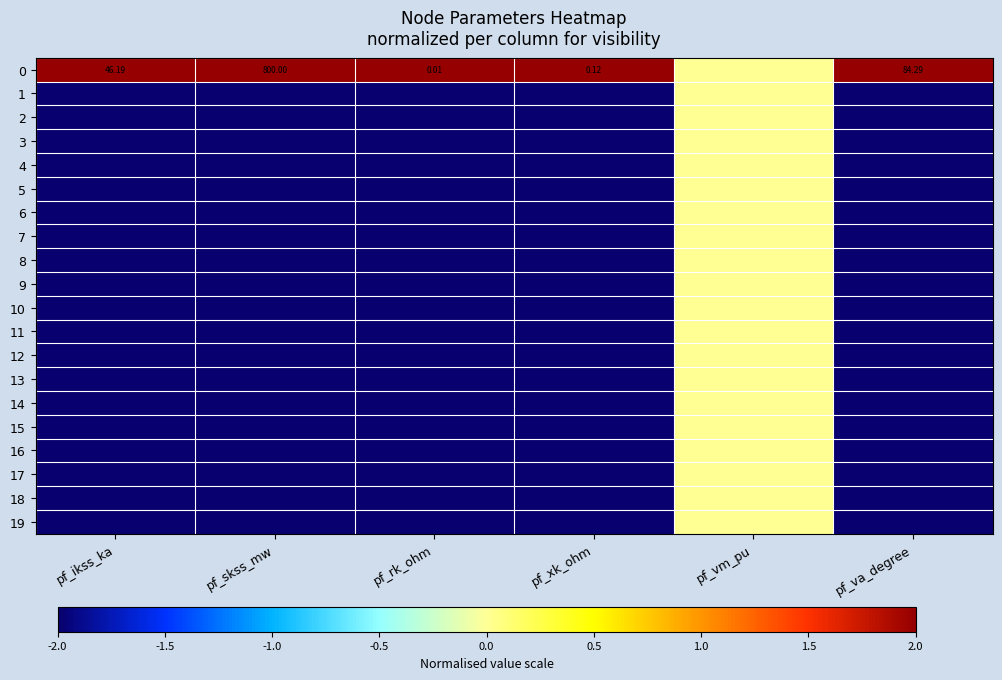

What is the greatest value displayed?

2